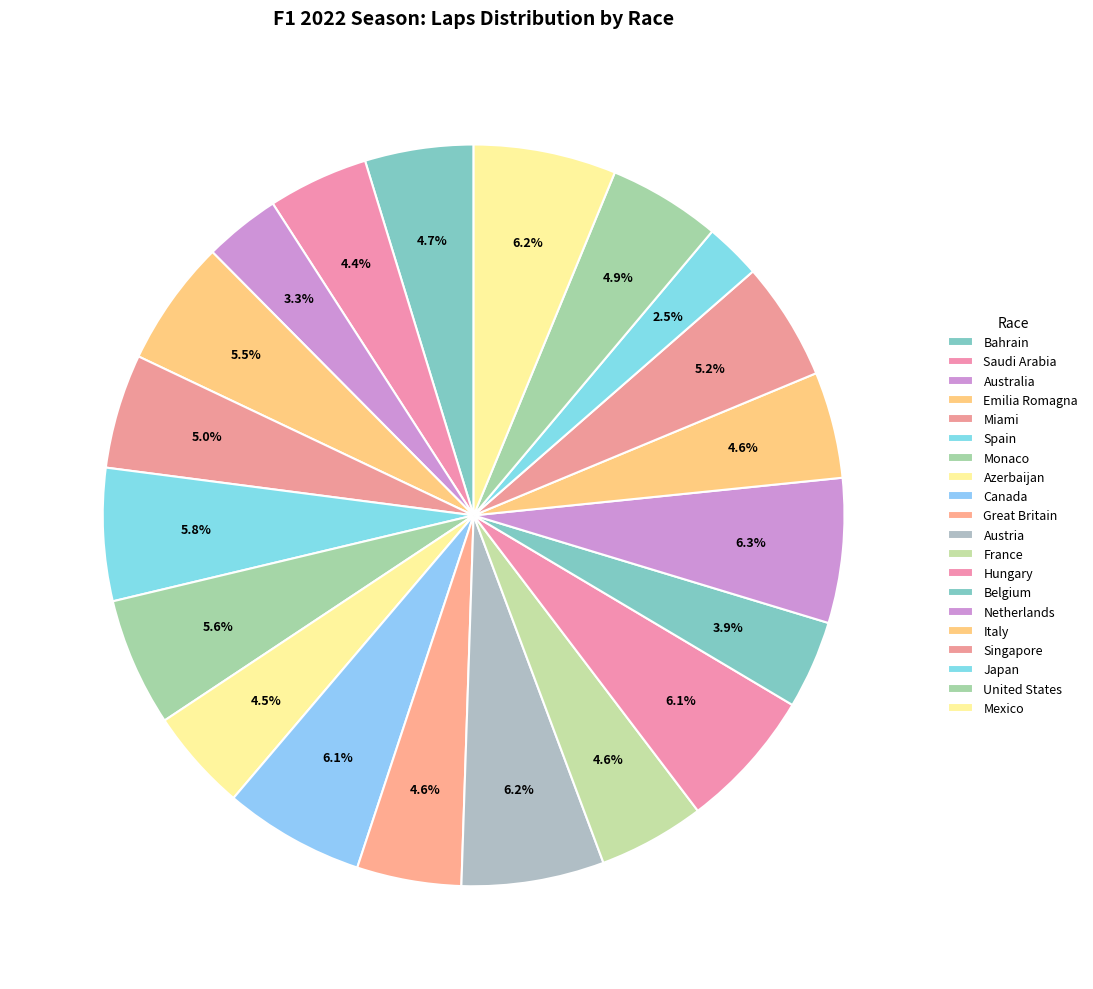

To the nearest percent, what portion does Canada represent?

6%